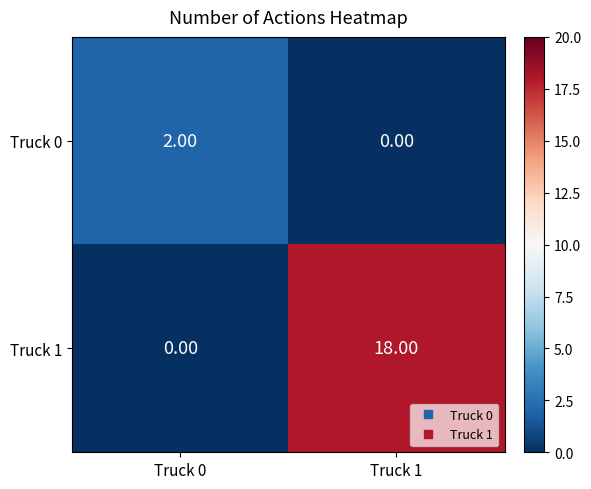

Which series has the widest spread of values?

Truck 1